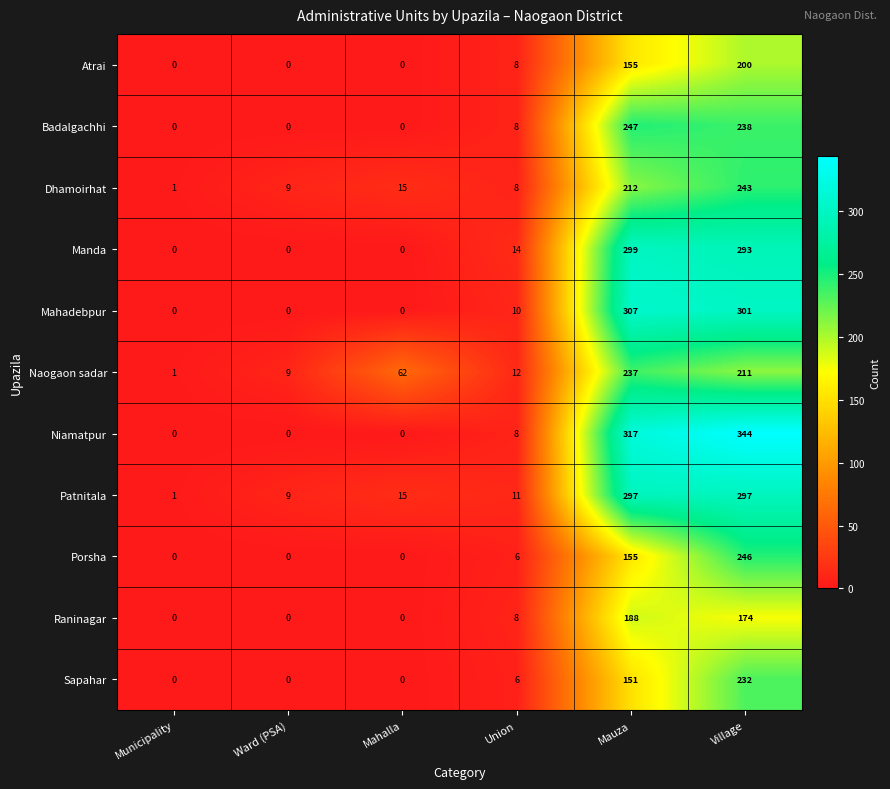

The value of Atrai at Mahalla is 66. True or false?

False